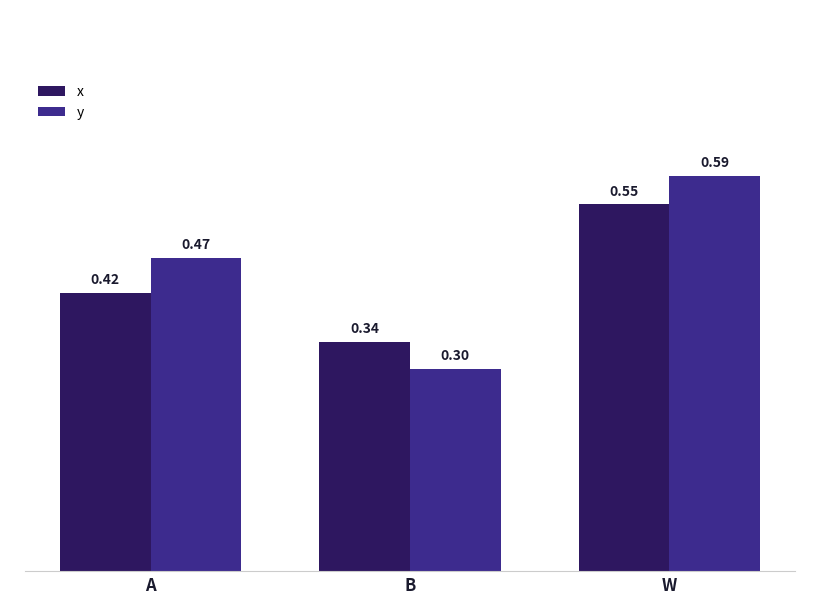

What are all the series names shown in the legend?

x, y